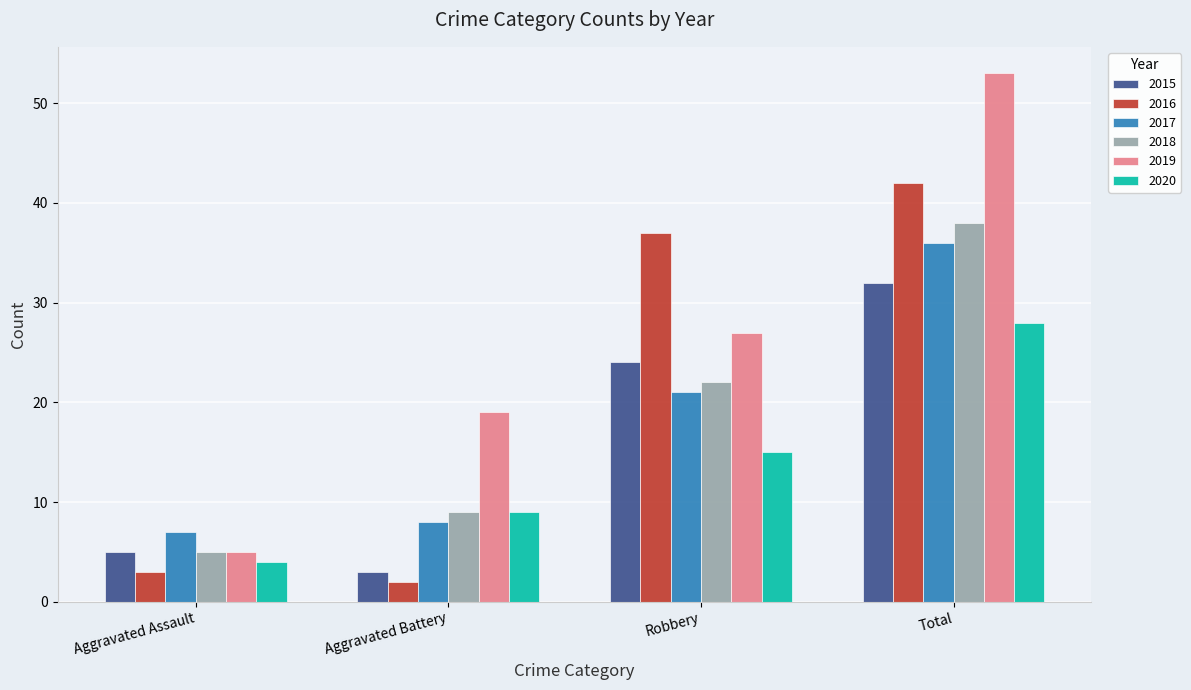

What is the sum of the 2020 values at Aggravated Assault and Total?

32